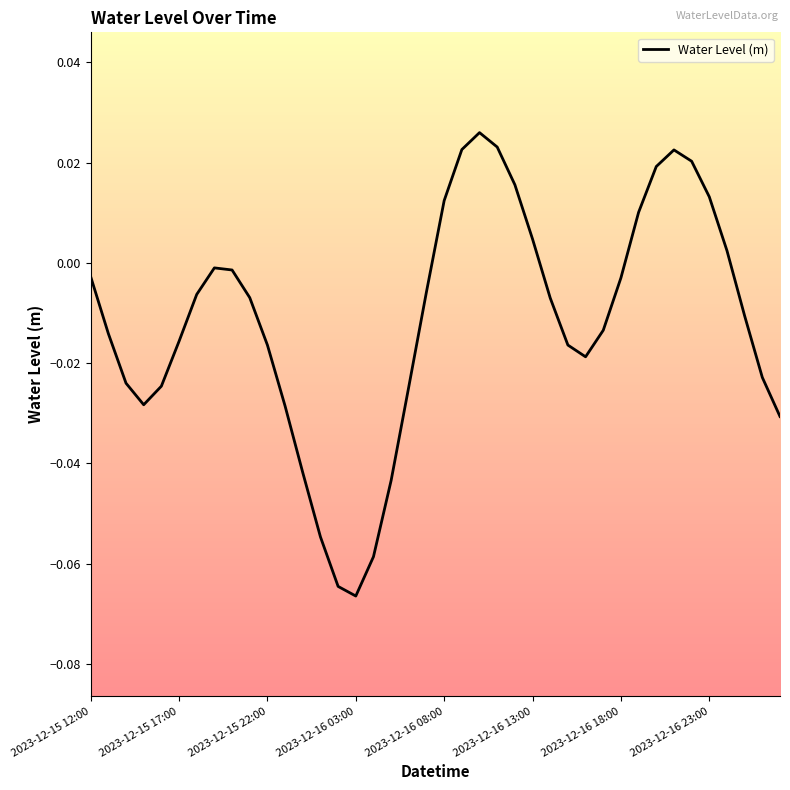

How many series are shown in this chart?

1